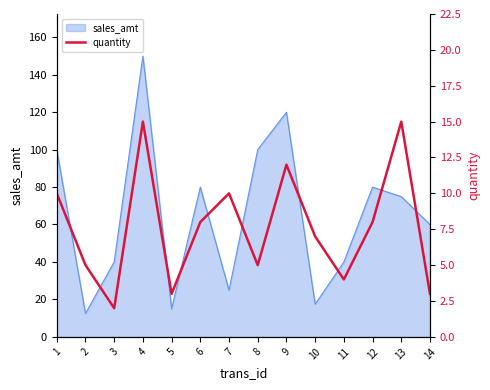

Is it true that the value at 14 is 3?

True